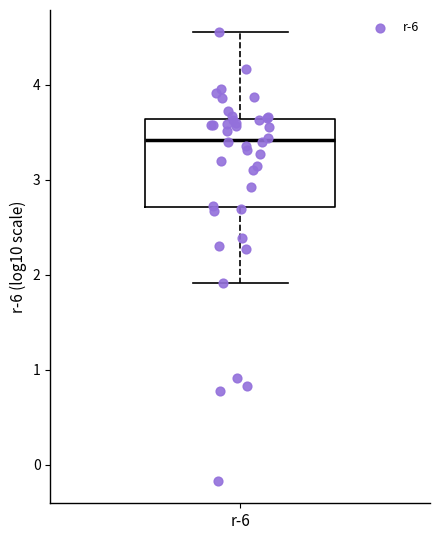

Where does the lower whisker of the box for r-6 end on the y-axis? The values are not printed on the chart, so give them approximately, as read against the axis.

1.9